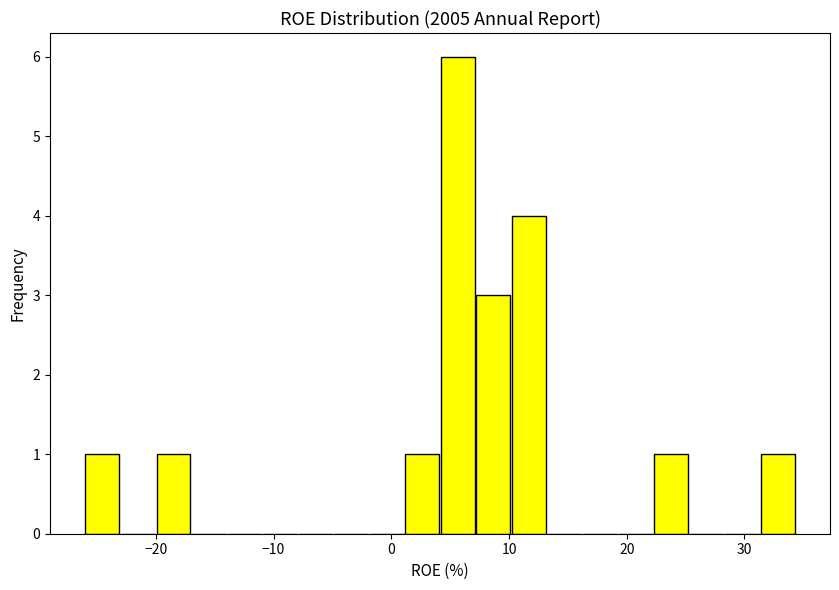

Around what value on the x-axis is the tallest bar? Give the approximate position of its centre, as read against the axis.

6